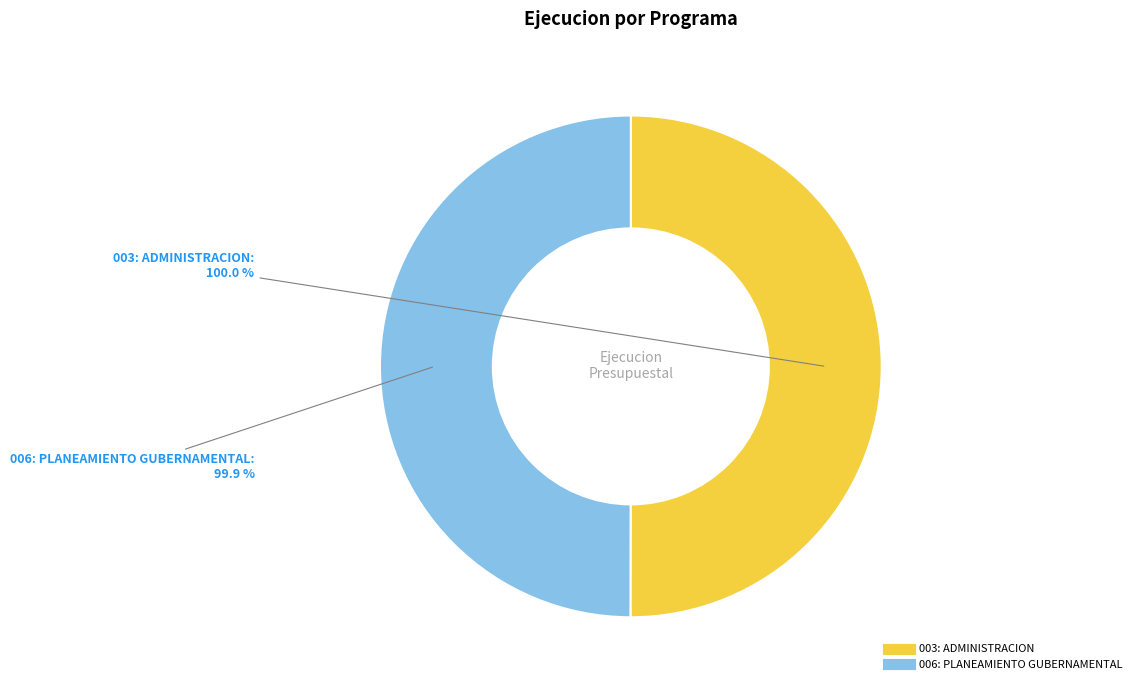

Does any single category account for the majority?

Yes